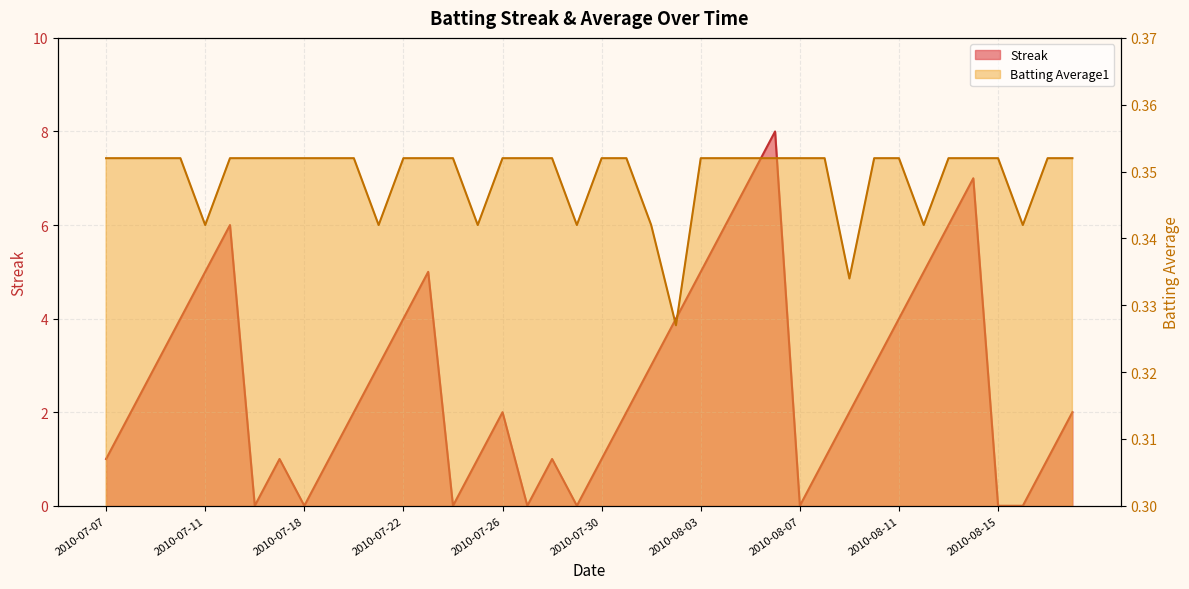

What is the total value across all series at 2010-07-24?

0.4